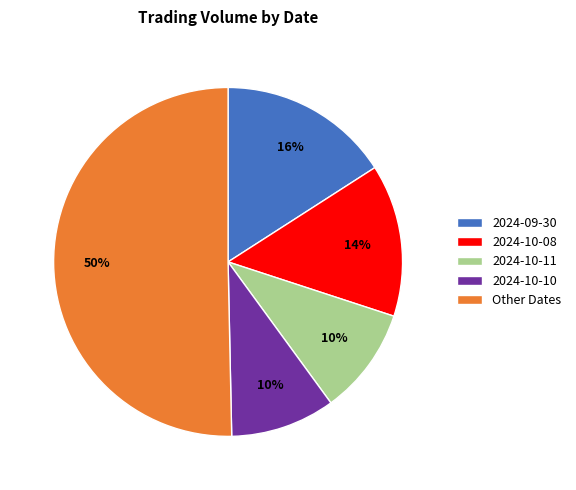

What is the largest slice in the pie chart?

Other Dates